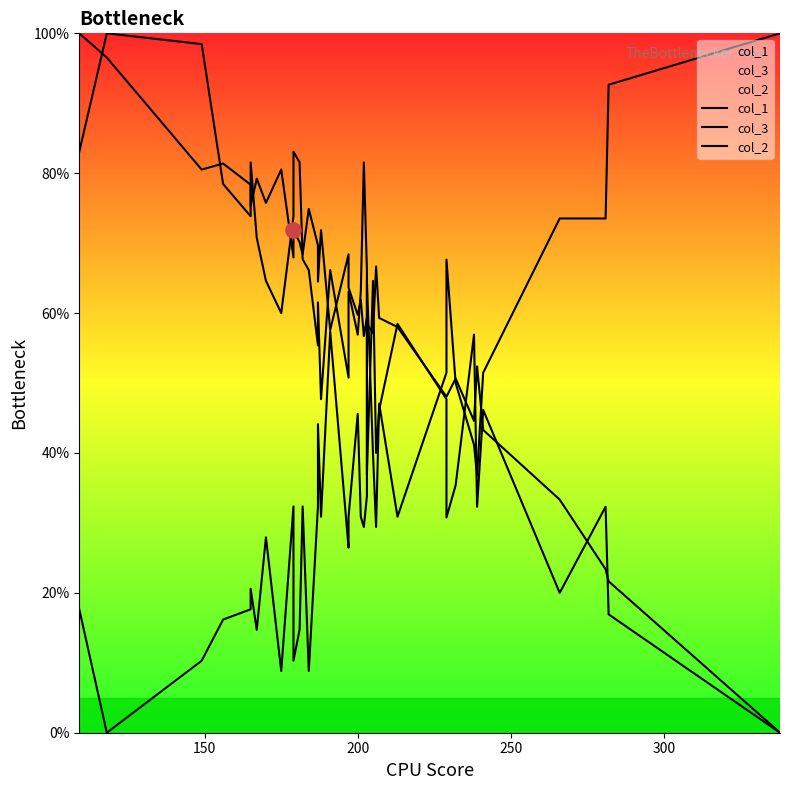

Which series reaches the minimum Y coordinate?

col_1